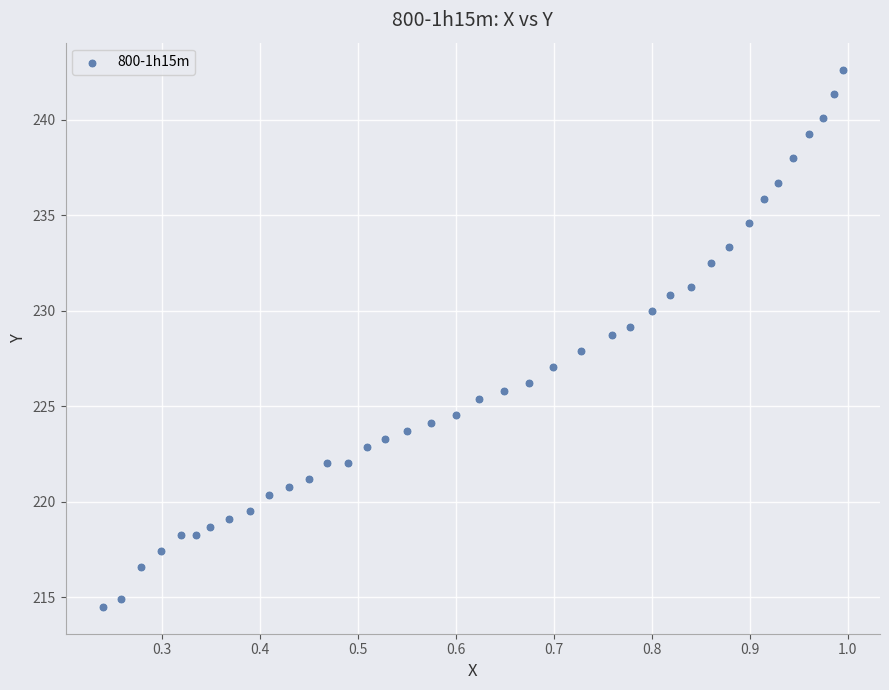

What is the range of Y values (max minus min)?

28.1